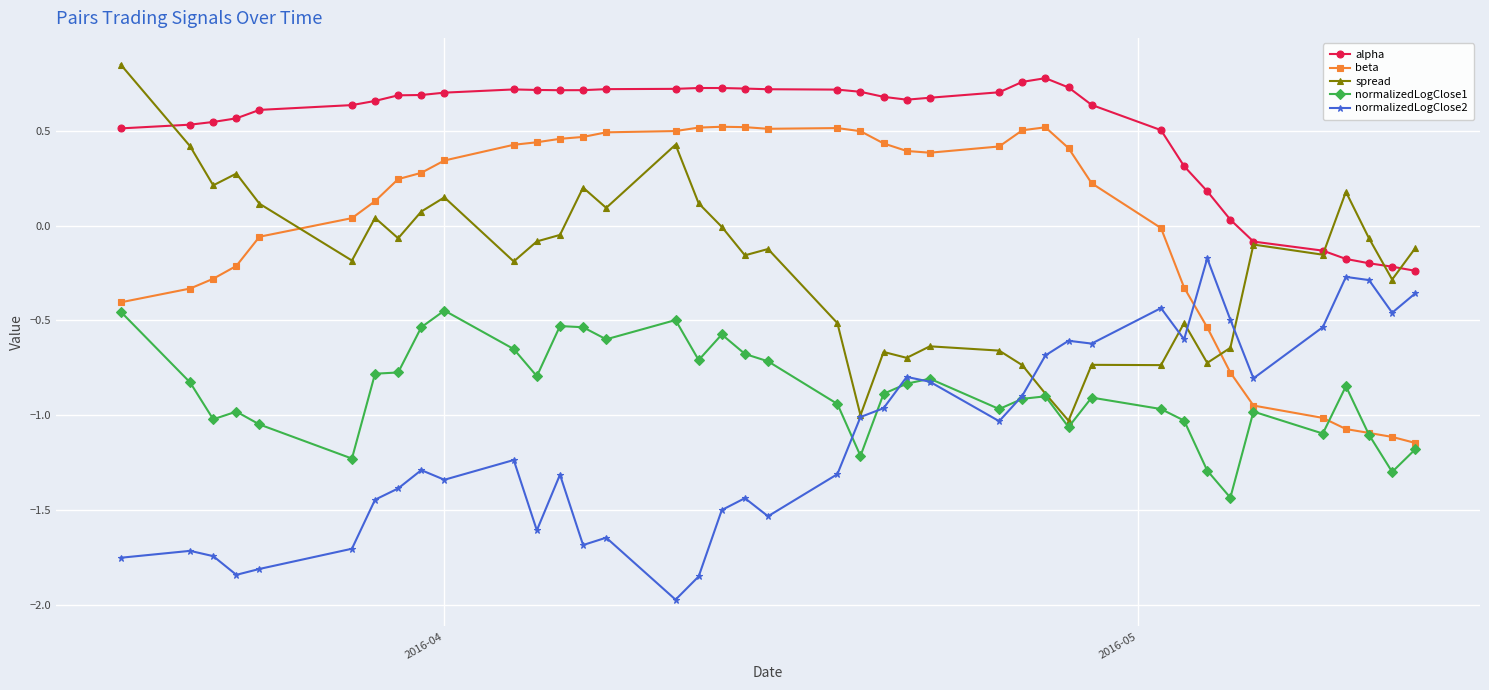

True or false: spread and beta intersect in this chart.

True